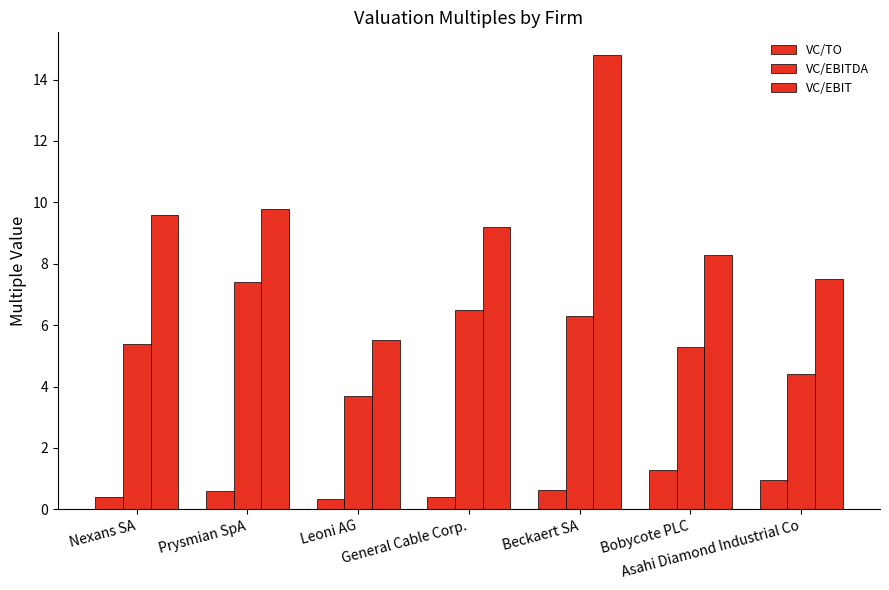

Rank the series by their maximum value, from lowest to highest.

VC/TO, VC/EBITDA, VC/EBIT